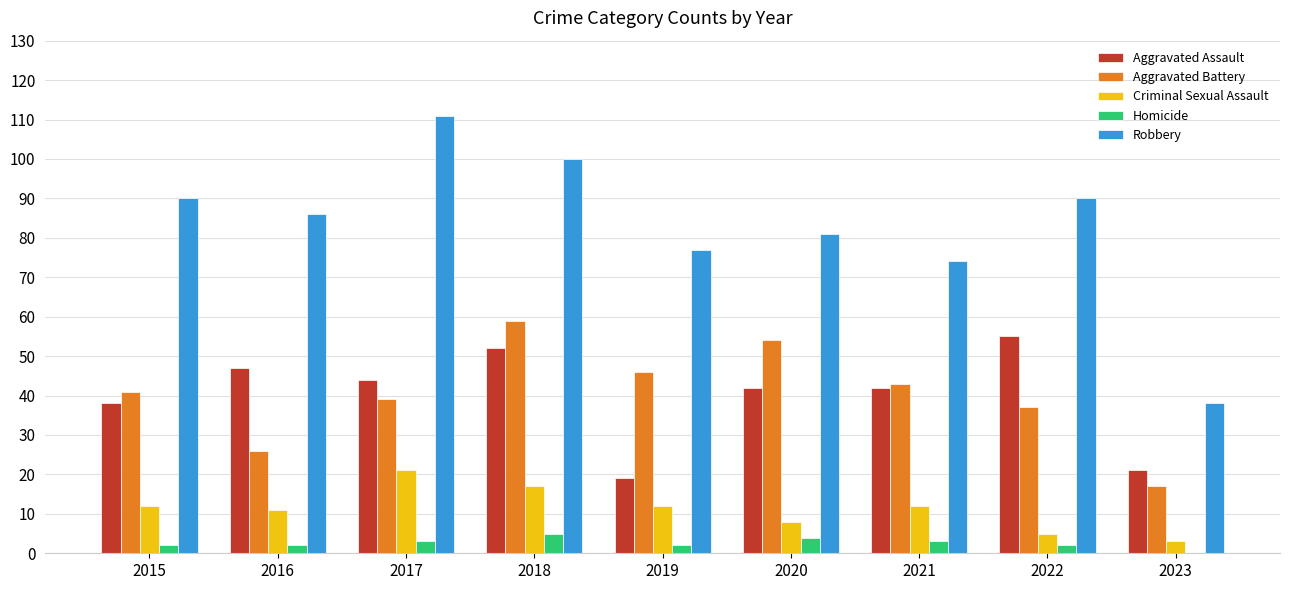

True or false: Aggravated Battery has a value of 26 at 2016.

True